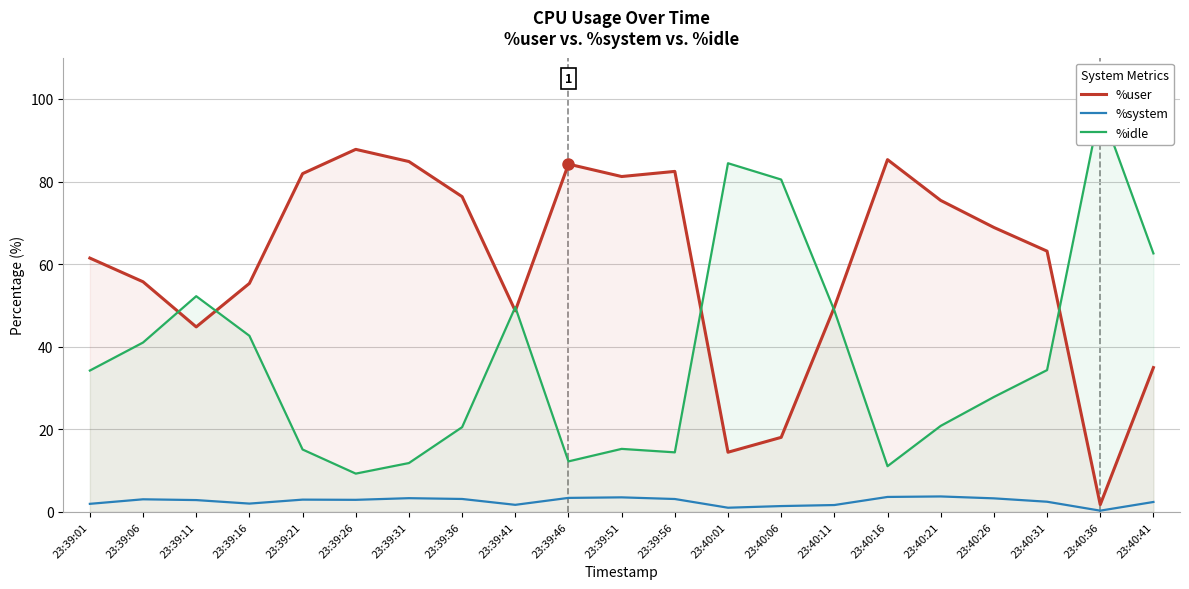

What is the difference between the highest and lowest values at 23:40:11?

47.9